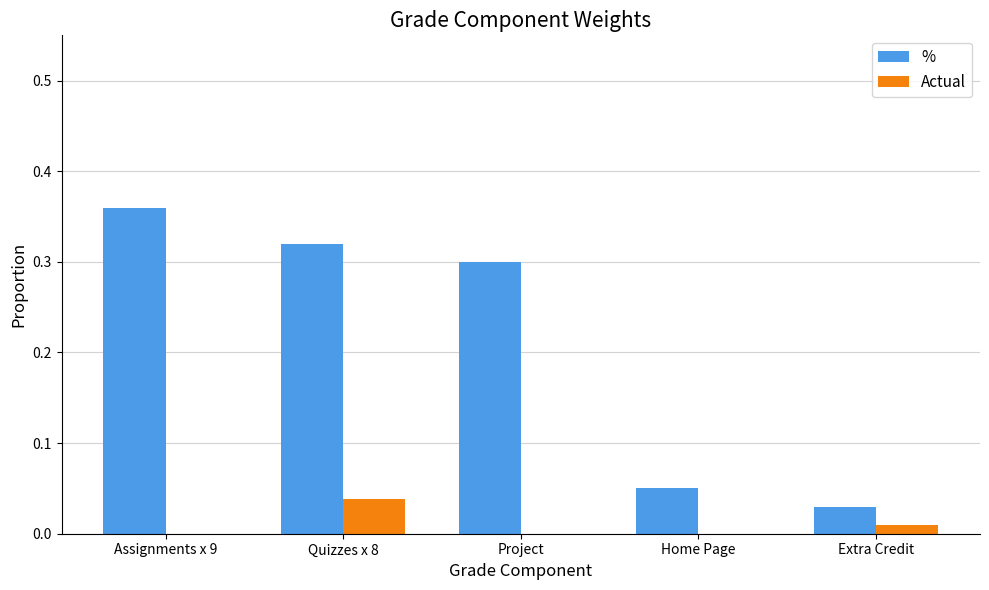

What is the average value of the % series?

0.2